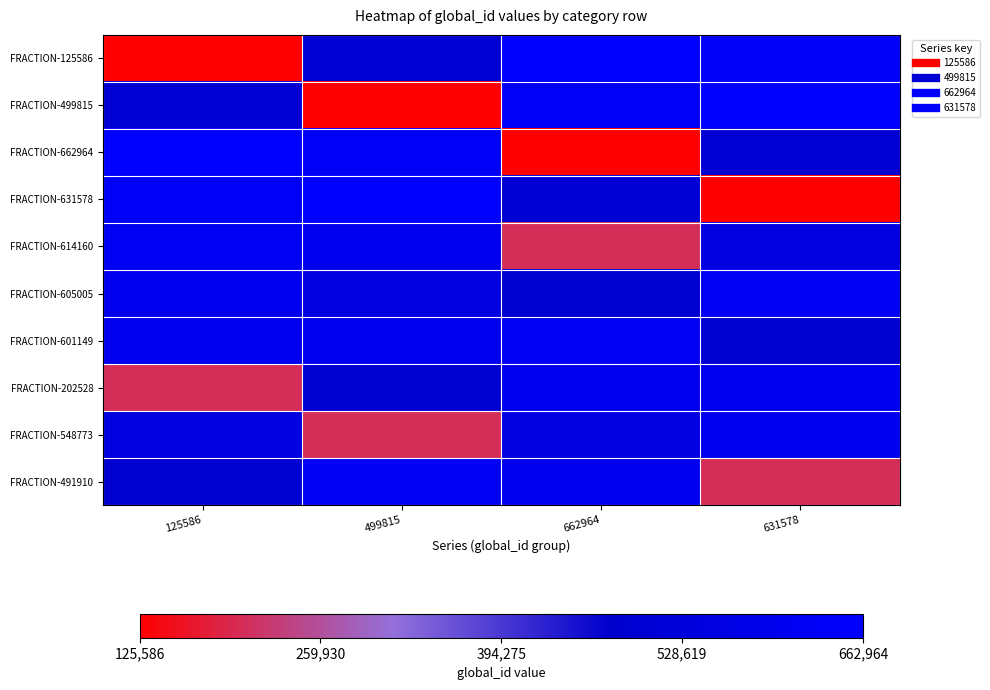

At how many categories does at least one series exceed 558000?

4